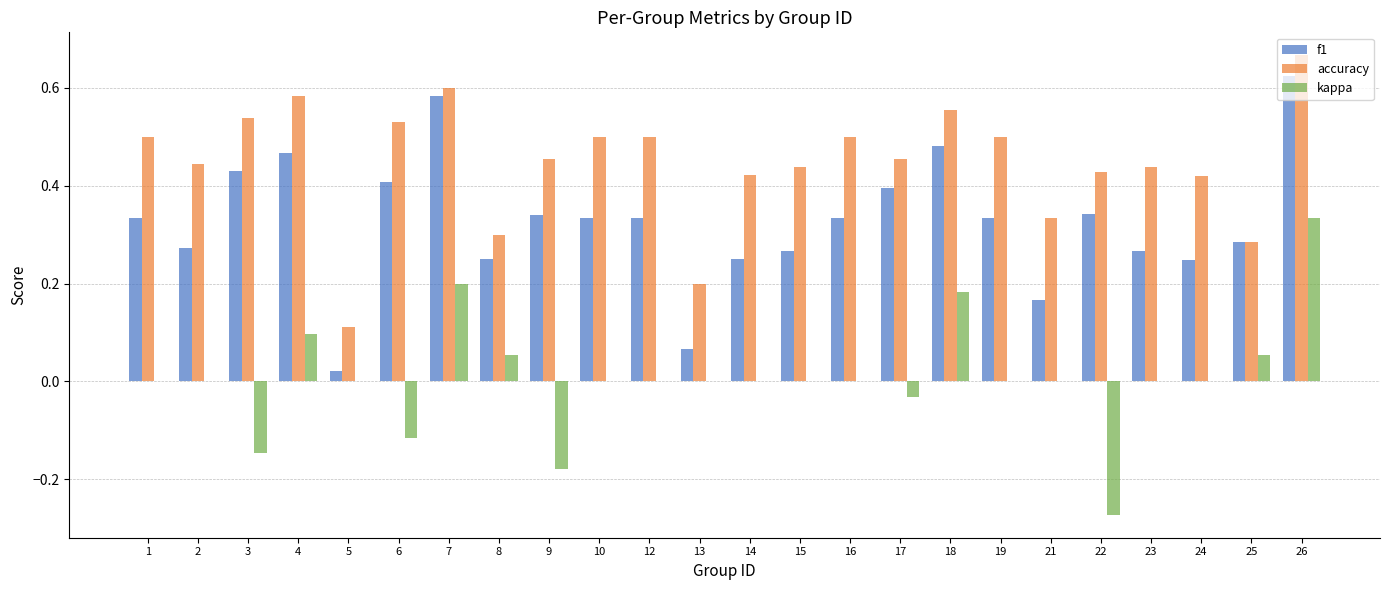

Is the value of f1 at 10 greater than the value of kappa at 6?

Yes